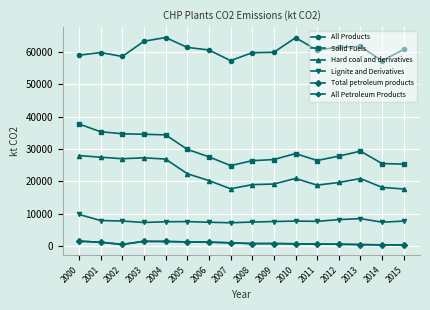

What is the total value across all series at 2003?

135199.0